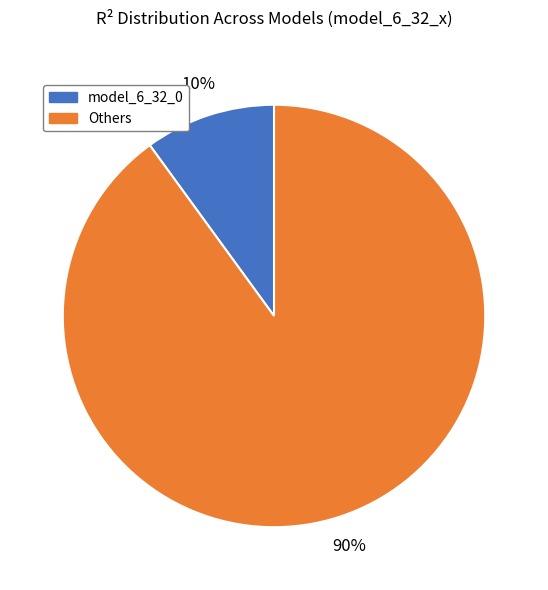

To the nearest percent, what is the average slice percentage?

50%